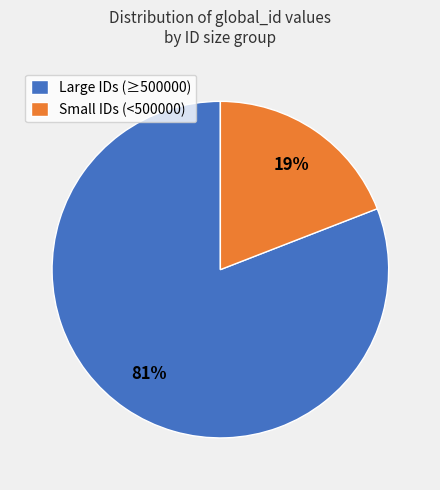

Which category has the smallest portion of the pie?

Small IDs (<500000)